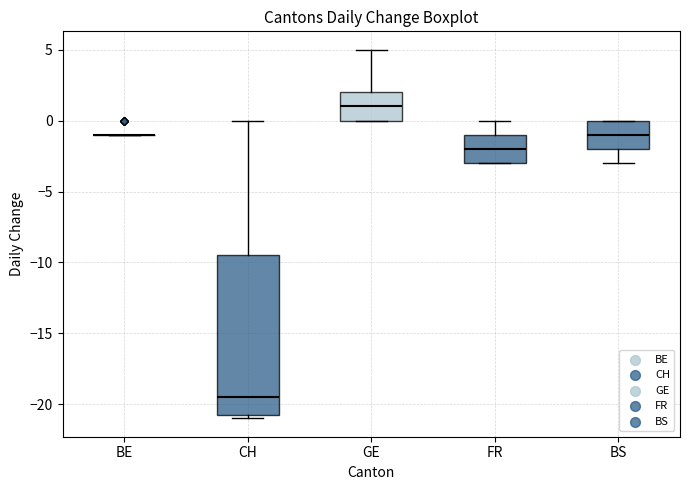

Which box is the tallest, from its lower edge to its upper edge?

CH